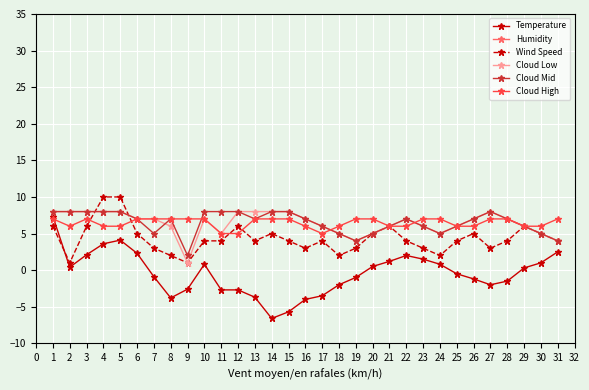

True or false: Cloud Low and Humidity intersect in this chart.

False